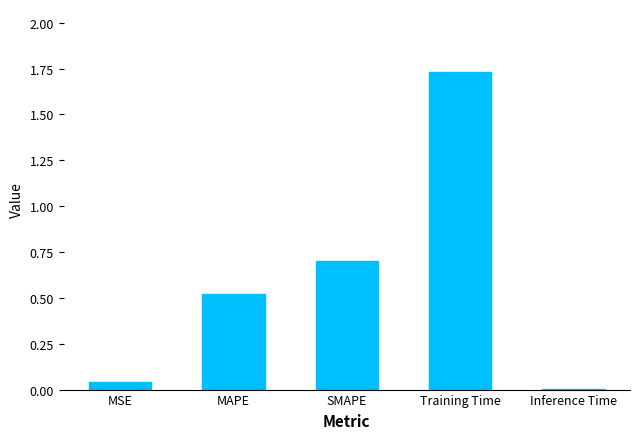

Where is the data nearest to the value 0?

Inference Time